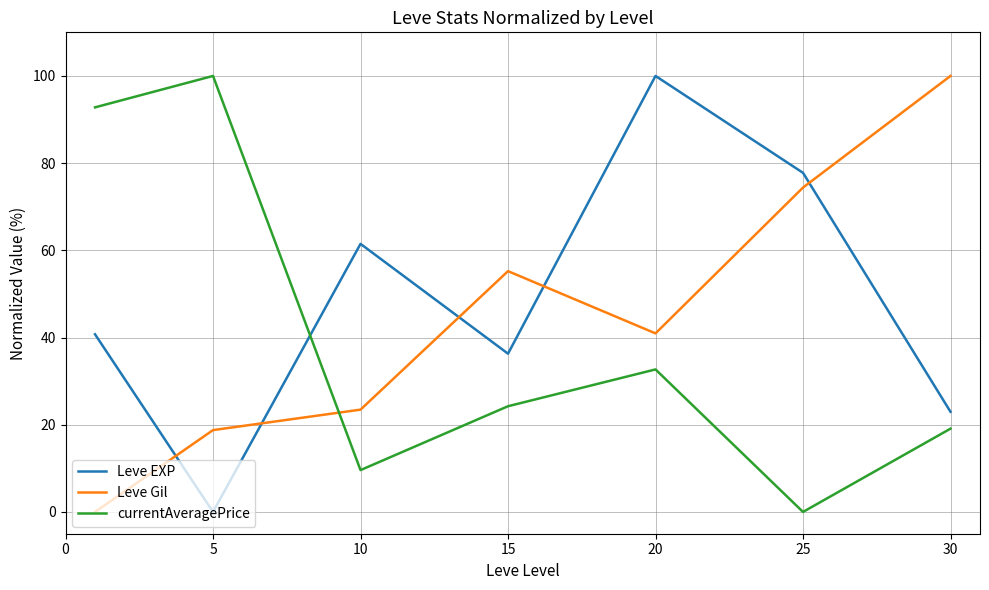

What is the maximum value for currentAveragePrice?

100.0